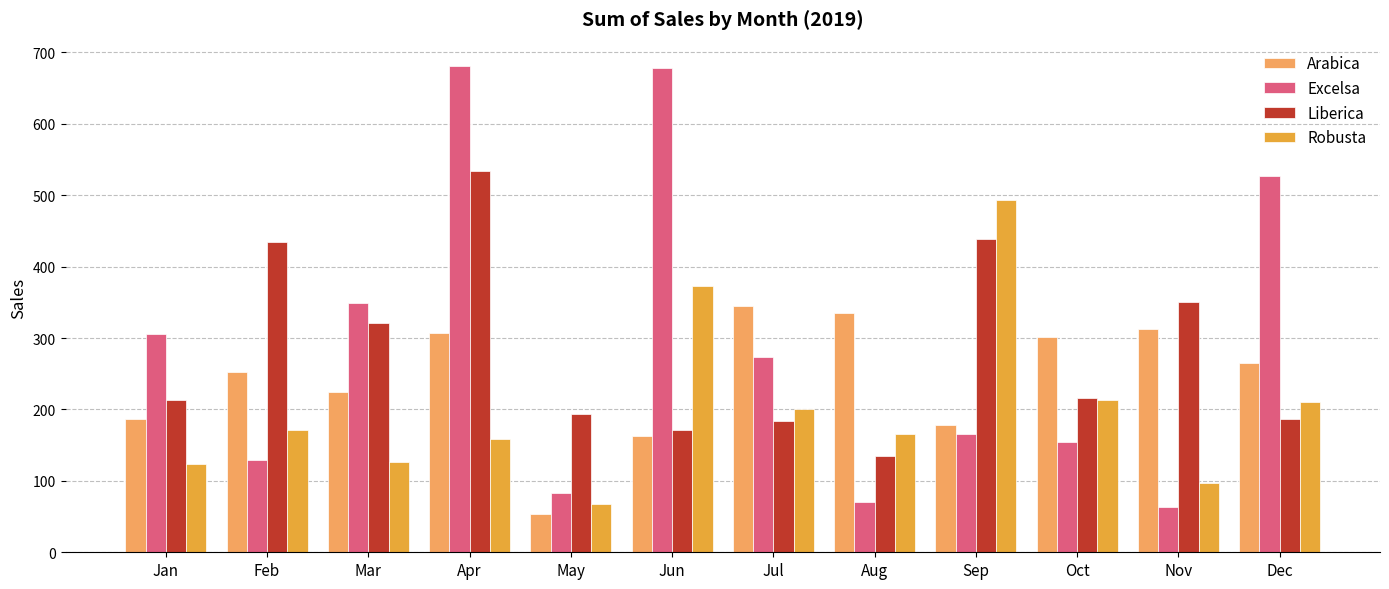

What is the difference between the highest and lowest values at Sep?

326.8